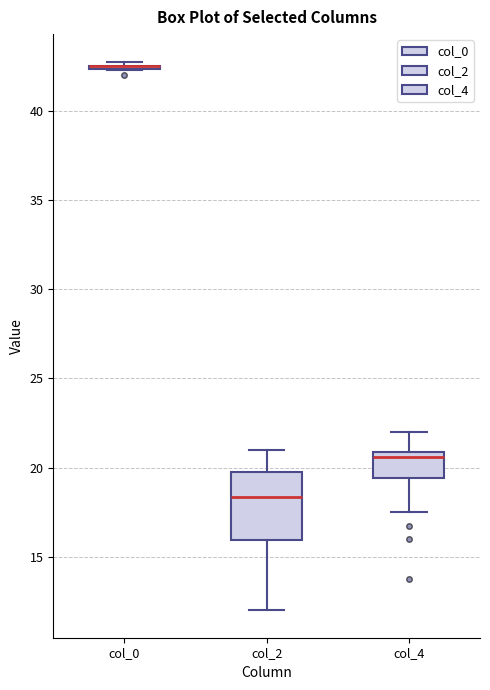

Reading left to right, transcribe this box plot: for each box, give where its median line is, the range the box spans, and where its two whiskers end, as read against the y-axis. The values are not printed on the chart, so give them approximately, as read against the axis.

col_0: box collapsed to a line at 42.5, whiskers 42.5 to 43.0
col_2: median 18.5, box 16.0 to 20.0, whiskers 12.0 to 21.0
col_4: median 20.5, box 19.5 to 21.0, whiskers 17.5 to 22.0